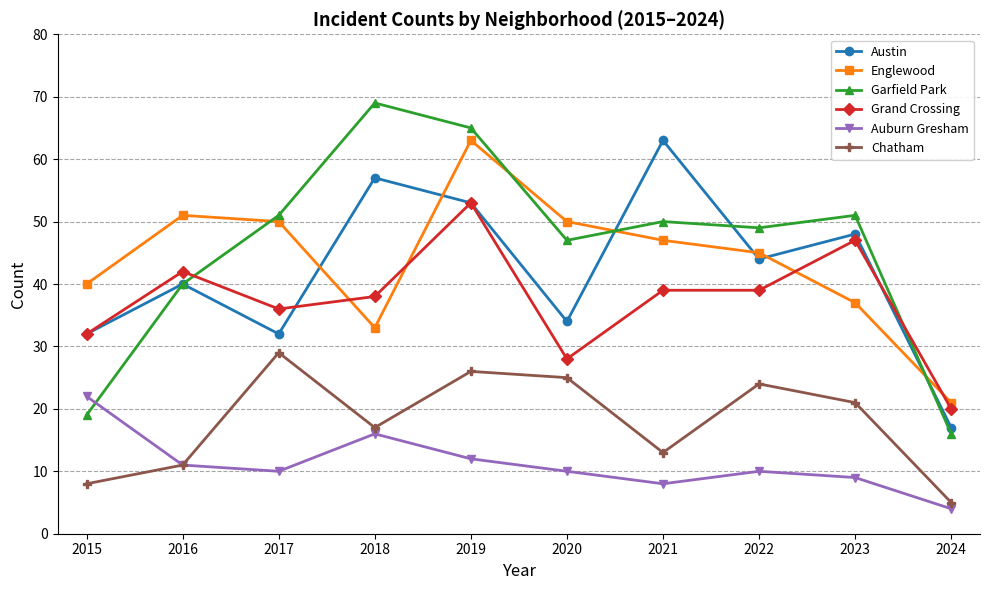

The Austin series shows 48 at 2023. True or false?

True